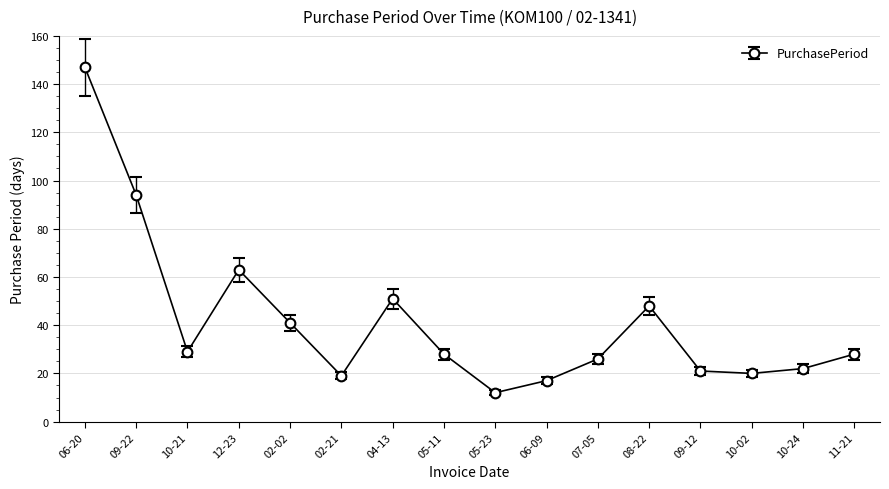

What is the difference between the values at 10-02 and 06-20?

127